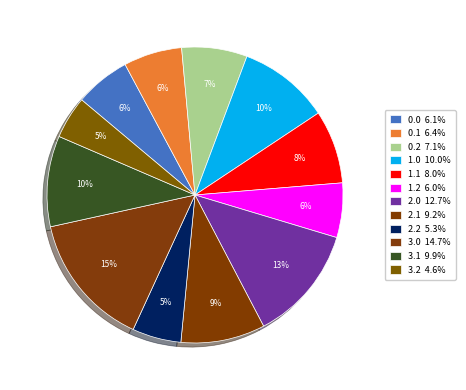

What percentage is the 3.1 slice, to the nearest percent?

10%